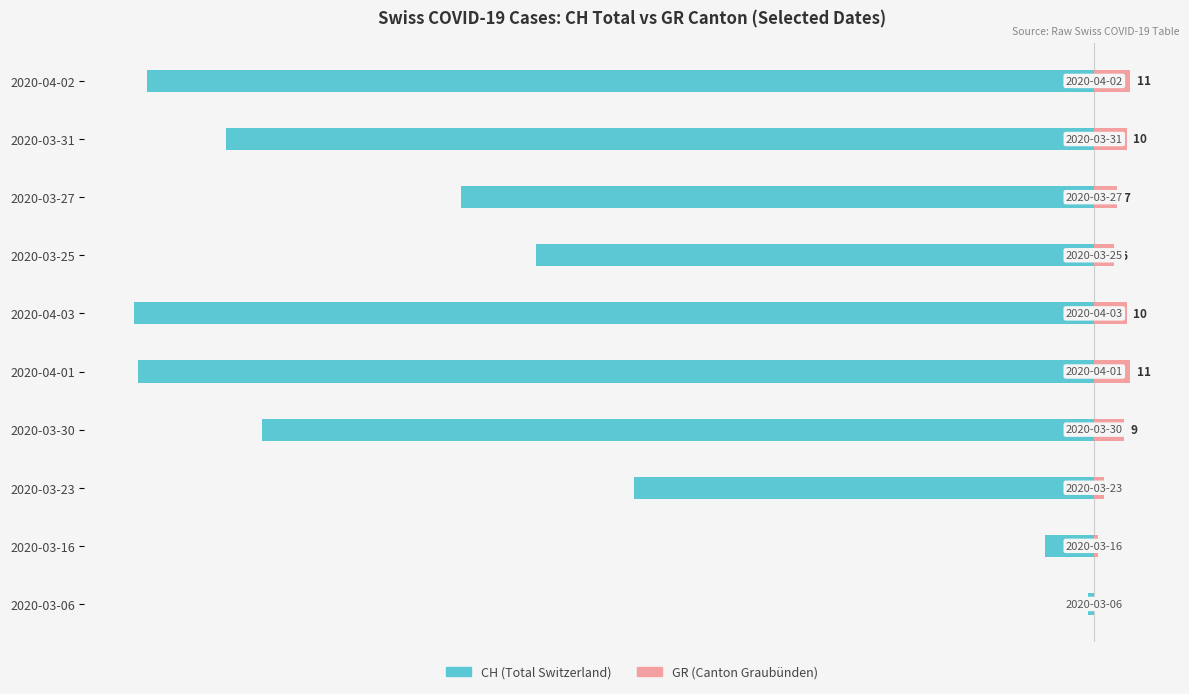

How many series are shown in this chart?

2